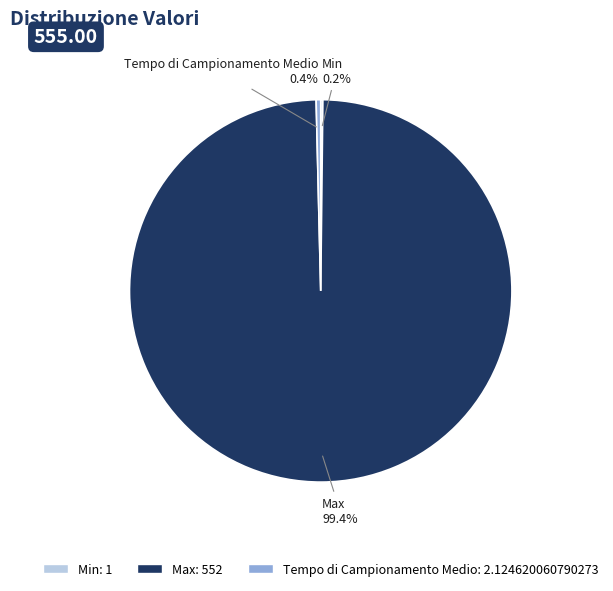

Which has a higher value, Max or Tempo di Campionamento Medio?

Max